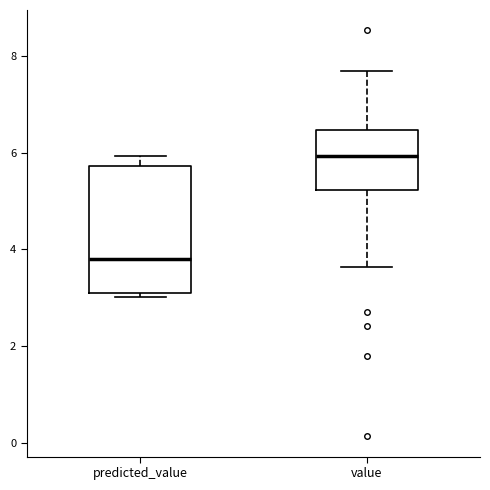

Reading left to right, transcribe this box plot: for each box, give where its median line is, the range the box spans, and where its two whiskers end, as read against the y-axis. The values are not printed on the chart, so give them approximately, as read against the axis.

predicted_value: median 3.8, box 3.0 to 5.8, whiskers 3.0 (just below the box's lower edge) to 6.0
value: median 6.0, box 5.2 to 6.4, whiskers 3.6 to 7.6